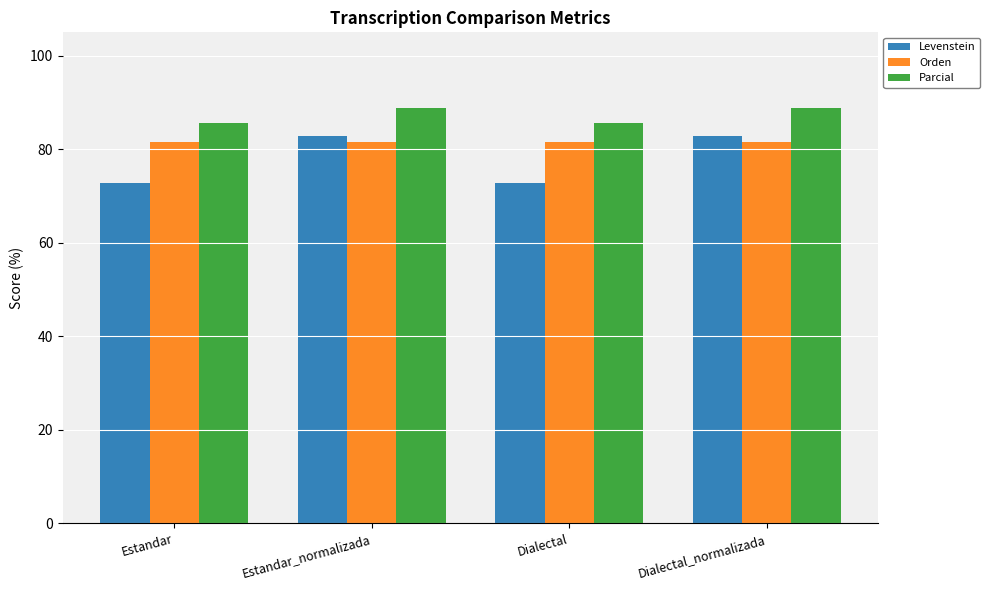

What is the average value of the Orden series?

81.5